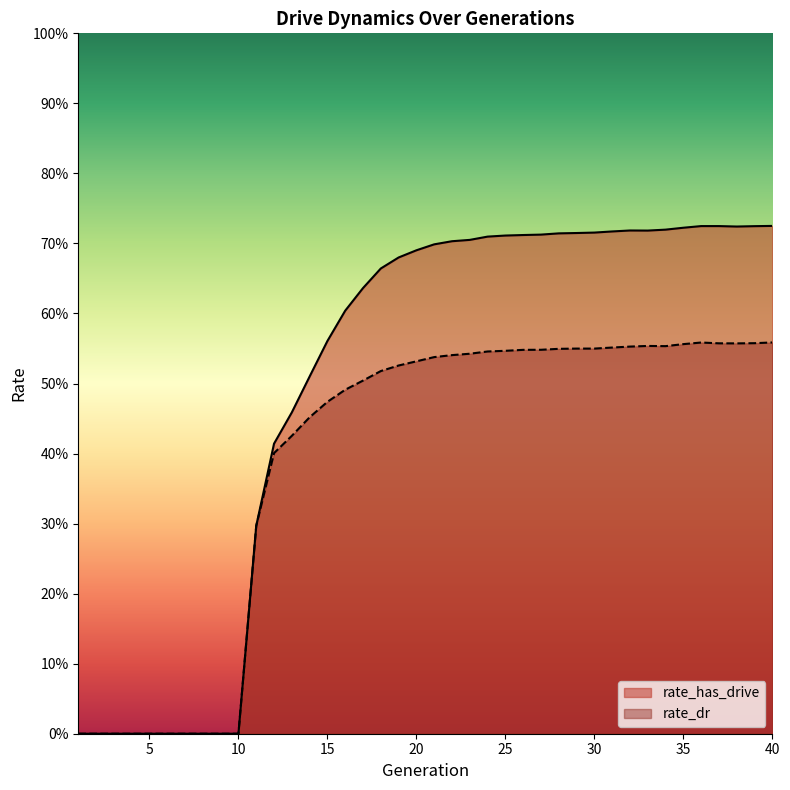

What is the difference between the rate_has_drive values at 4 and 12?

0.4